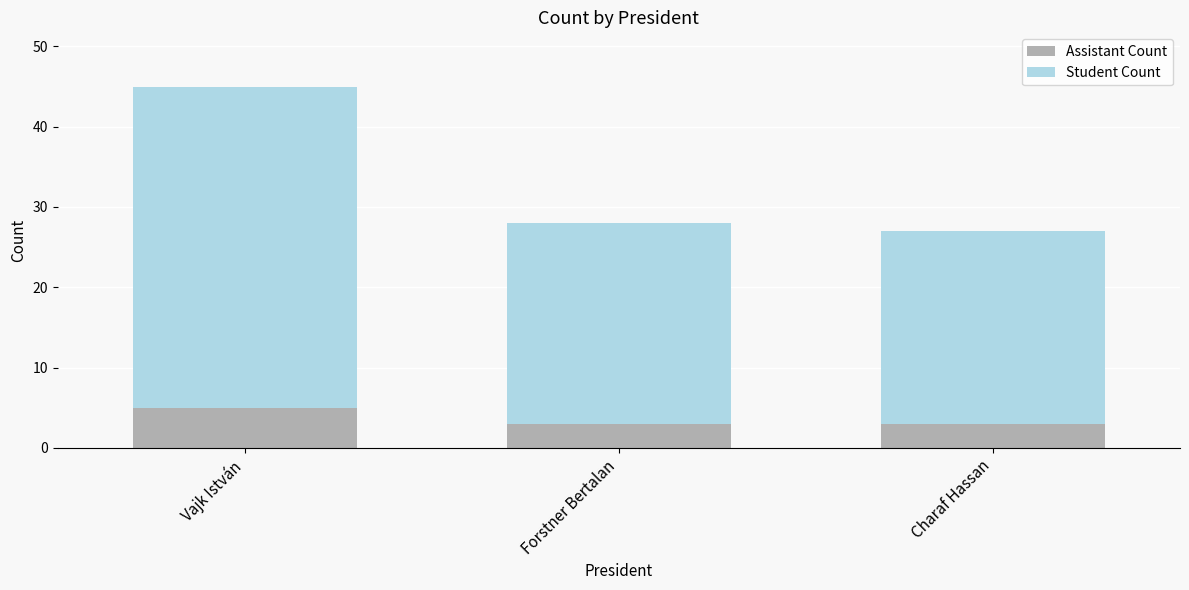

What is the total value across all series at Charaf Hassan?

27